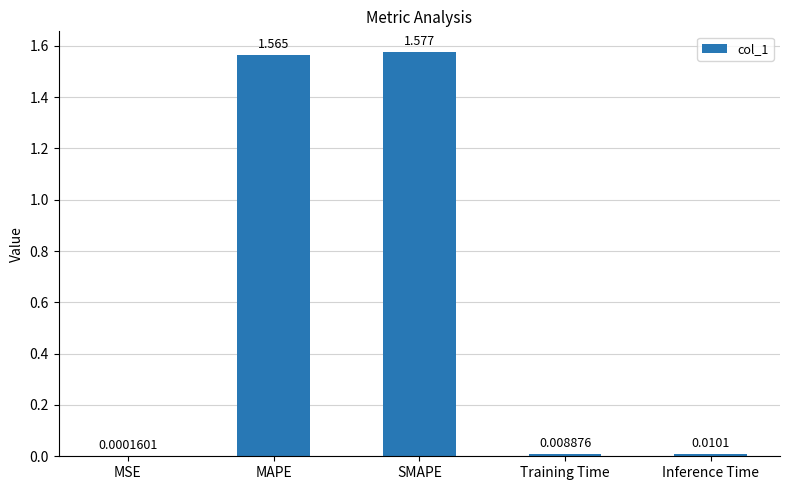

Where is the data nearest to the value 0?

MSE